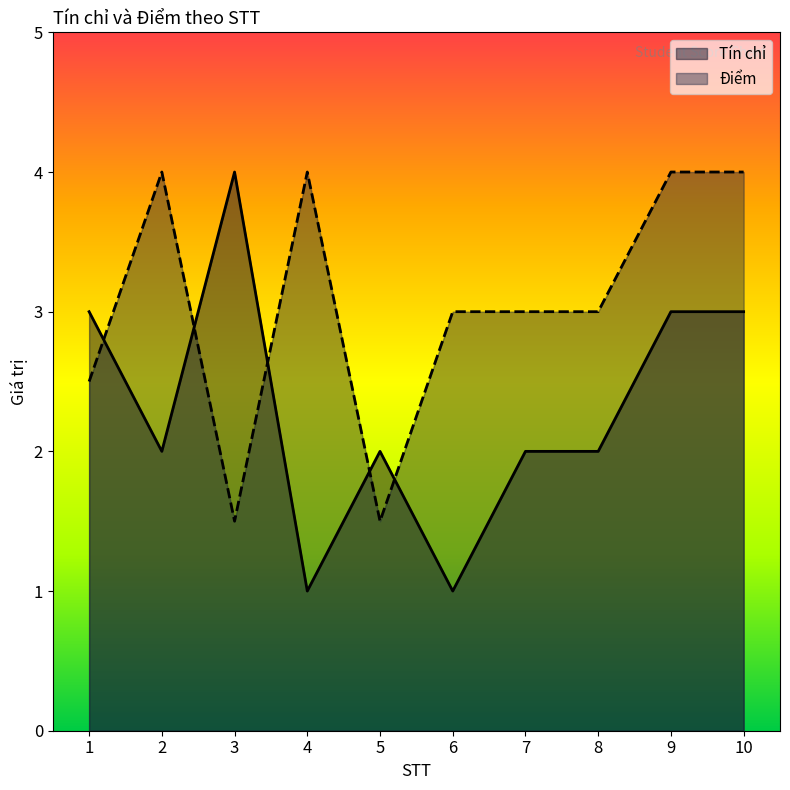

At 2, list the series in order from largest to smallest.

Điểm, Tín chỉ